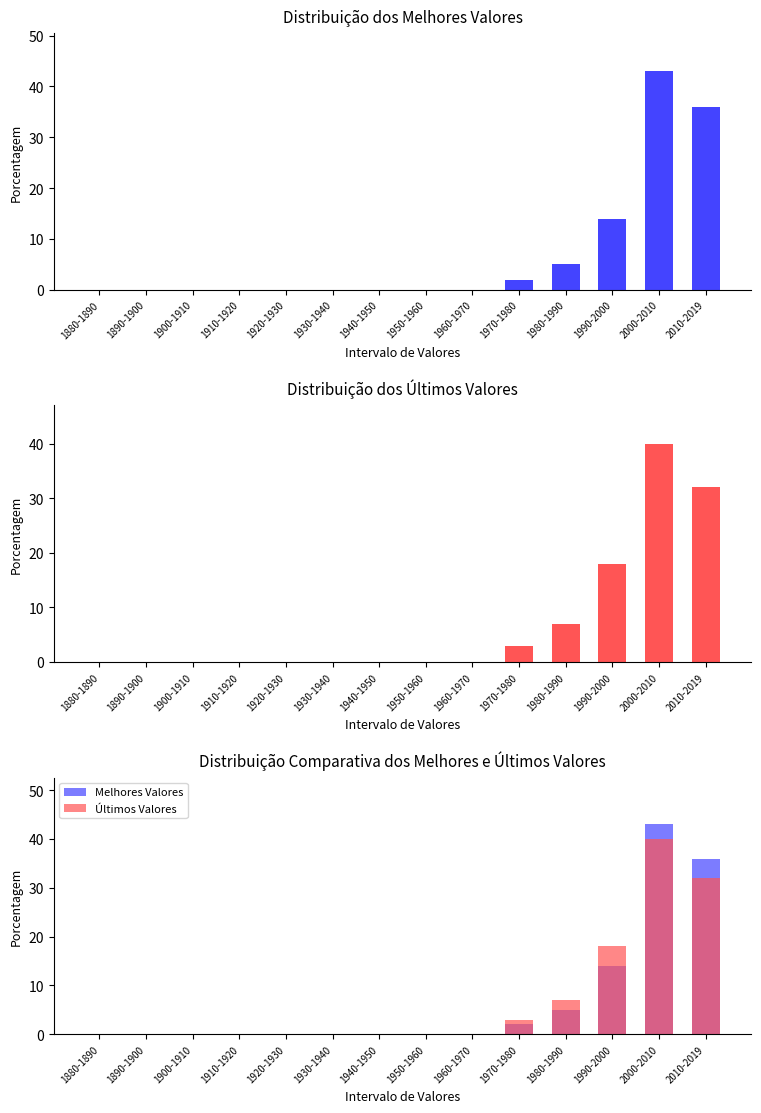

What is the label of the 4th bar from the right?

1980-1990